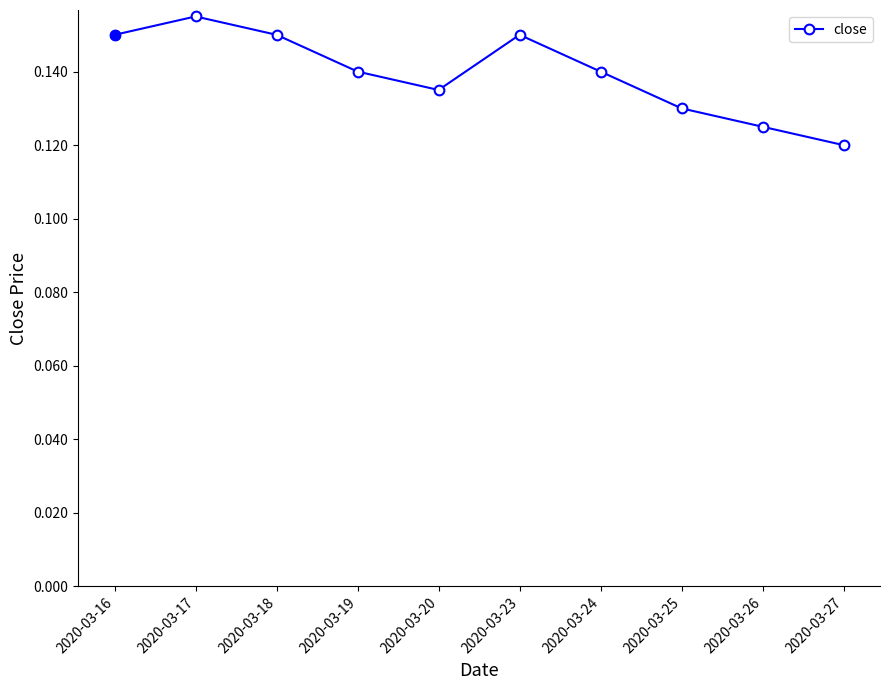

Which category has the highest value across all series?

2020-03-17